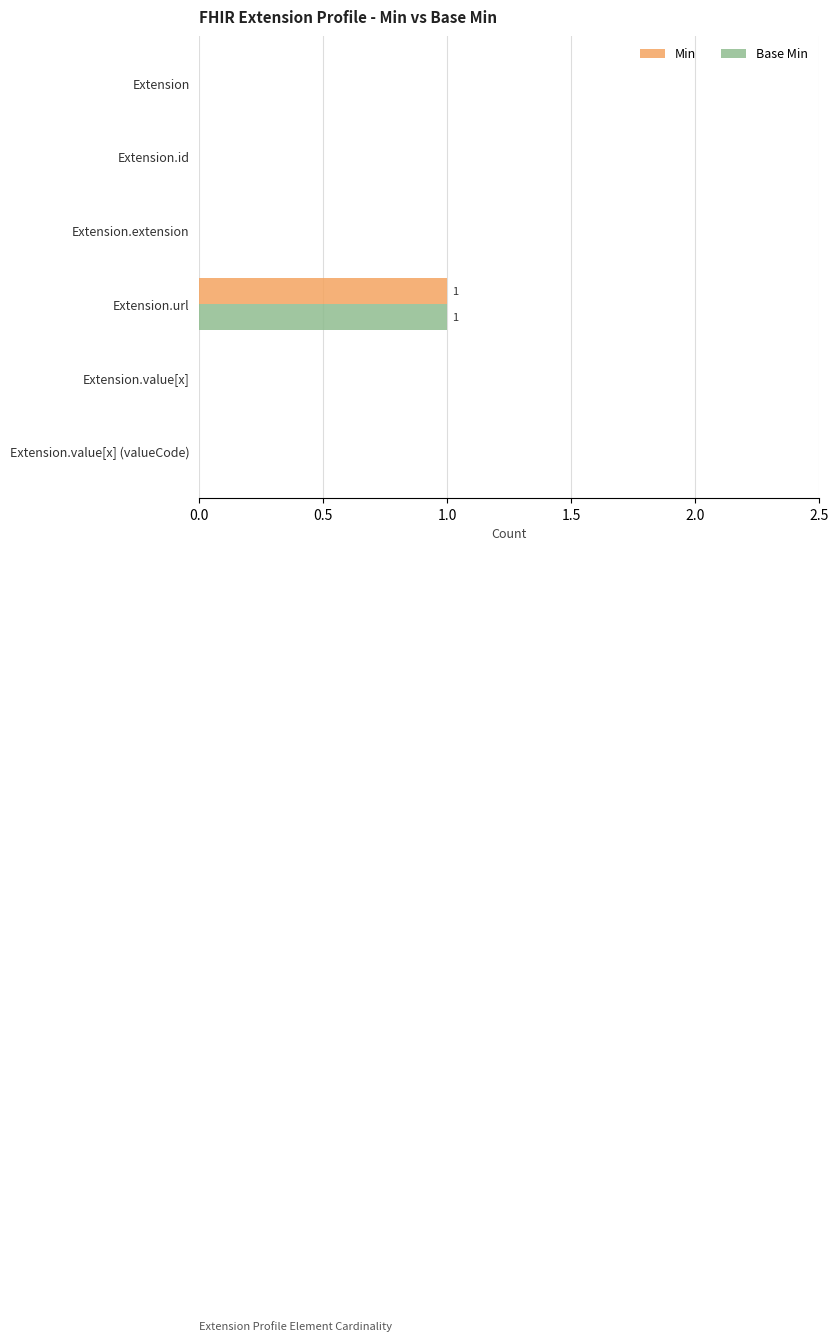

At which label does Min reach its peak?

Extension.url